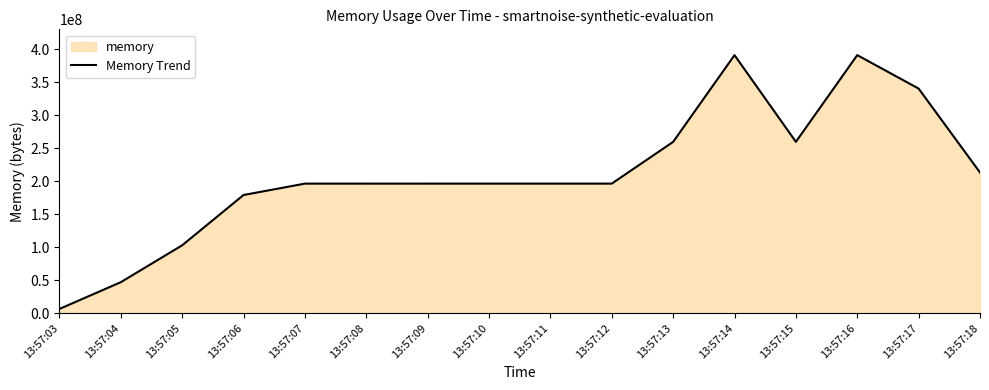

Rank the categories by value from highest to lowest.

13:57:16, 13:57:14, 13:57:17, 13:57:15, 13:57:13, 13:57:18, 13:57:11, 13:57:12, 13:57:10, 13:57:09, 13:57:08, 13:57:07, 13:57:06, 13:57:05, 13:57:04, 13:57:03